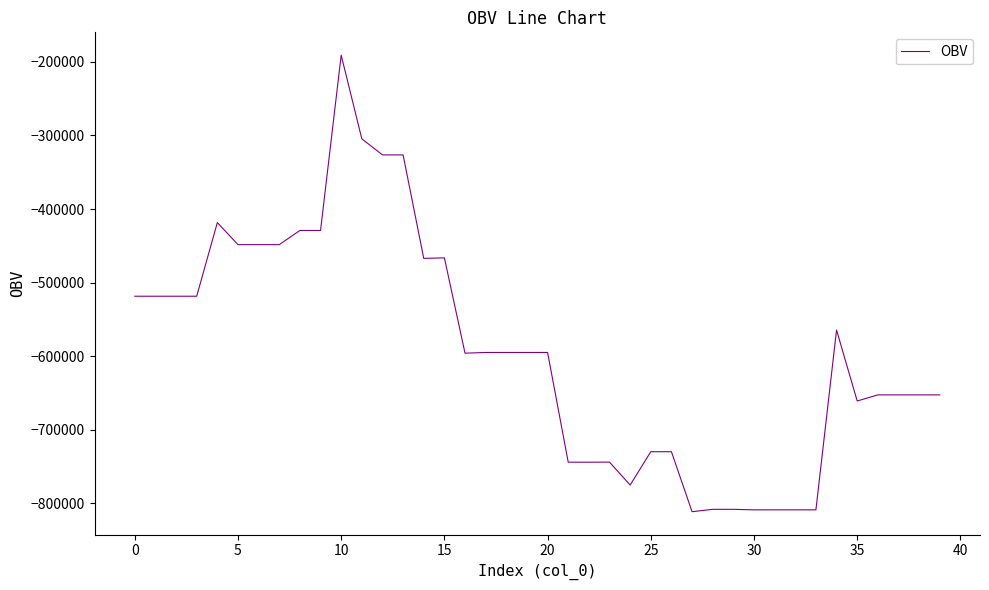

What is the difference between the maximum and minimum values?

620566.4